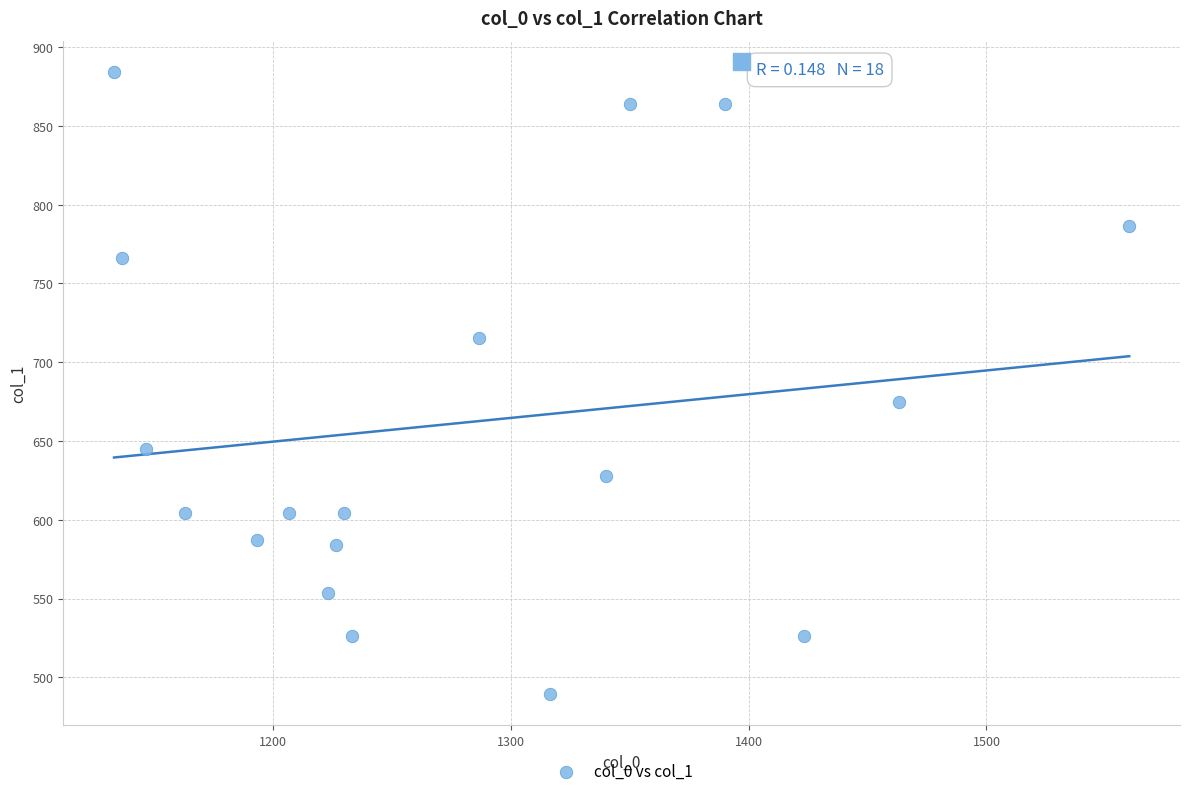

What is the range of Y values (max minus min)?

394.9